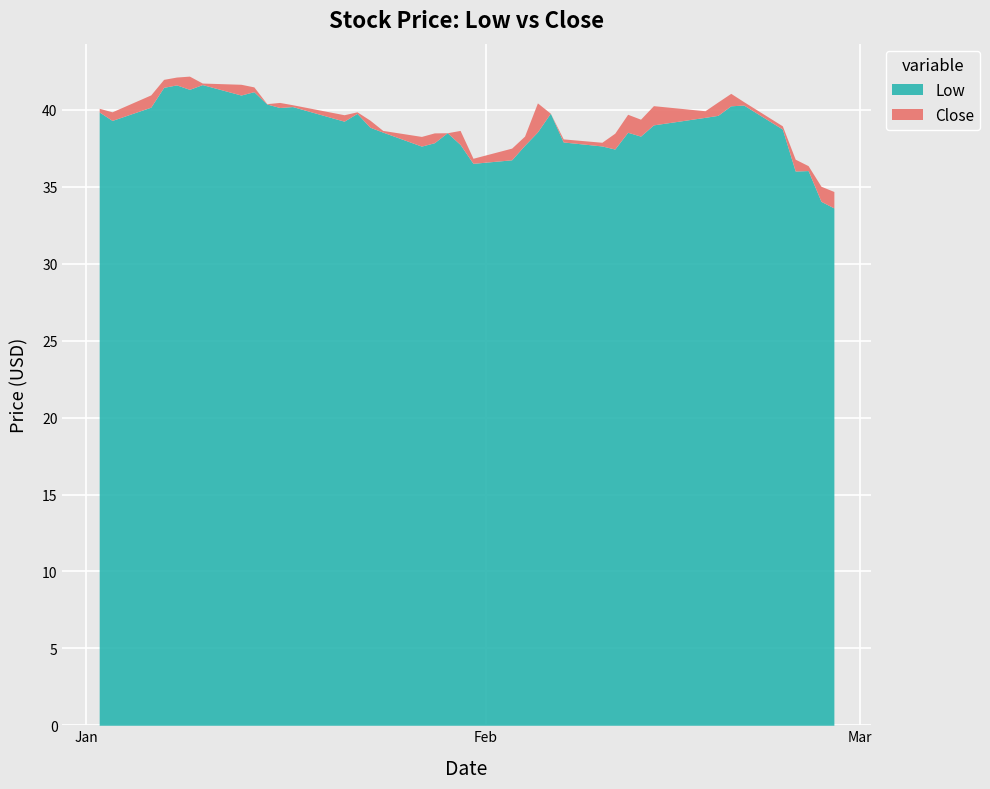

Reading right to left, list all the values displayed in this chart.

Low: 33.6	34.1	36.1	36.0	38.8	40.3	40.3	39.7	39.5	39.0	38.3	38.5	37.5	37.7	37.9	39.8	38.6	37.7	36.8	36.5	37.8	38.5	37.9	37.7	38.6	38.9	39.8	39.3	40.2	40.2	40.4	41.2	41.0	41.7	41.3	41.6	41.5	40.2	39.3	39.9
Close: 34.7	35.0	36.4	36.8	39.0	40.5	41.1	40.5	40.0	40.3	39.4	39.7	38.5	37.9	38.1	39.8	40.5	38.3	37.5	36.9	38.7	38.5	38.5	38.3	38.7	39.3	39.9	39.7	40.3	40.5	40.4	41.5	41.7	41.8	42.2	42.1	42.0	41.0	39.9	40.1